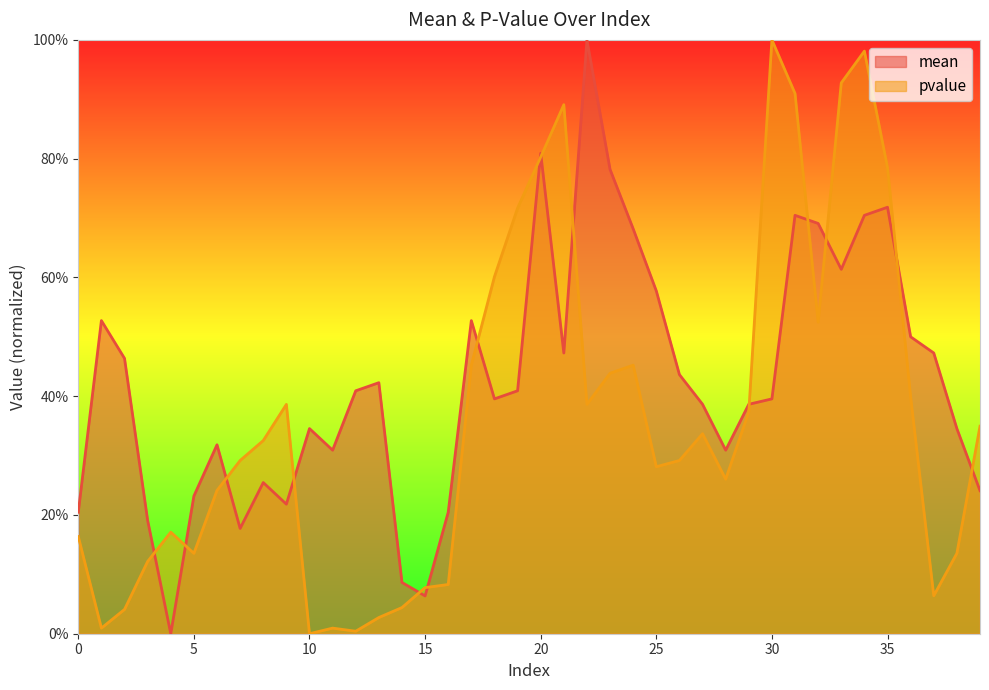

How many intersections are there between mean and pvalue?

15